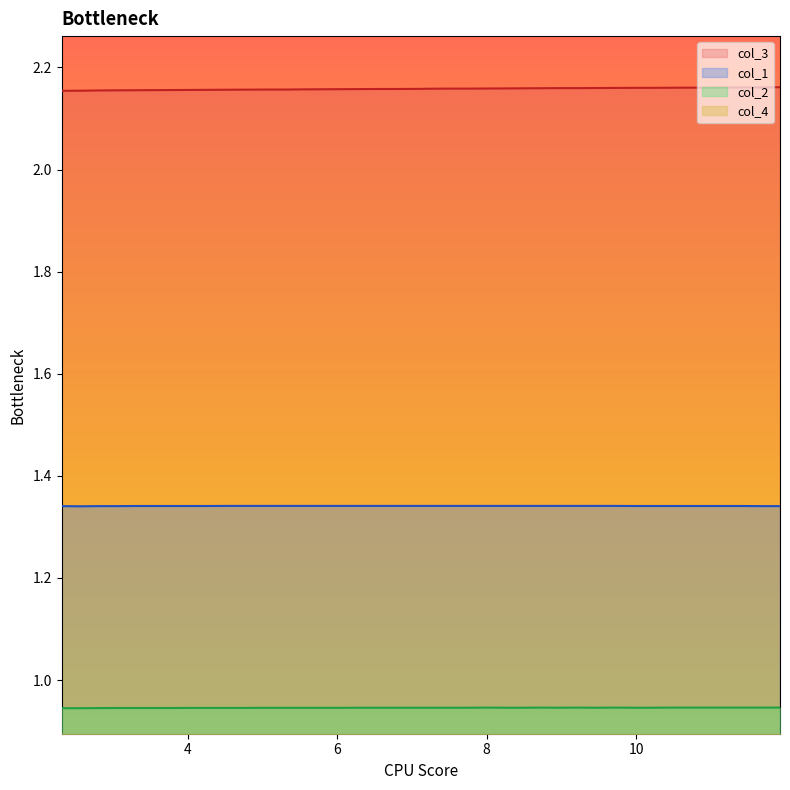

Reading left to right, extract all data points from this chart.

col_3: 2.2	2.2	2.2	2.2	2.2	2.2	2.2	2.2	2.2	2.2	2.2	2.2	2.2	2.2	2.2	2.2	2.2	2.2	2.2	2.2	2.2	2.2	2.2	2.2	2.2	2.2	2.2	2.2	2.2	2.2	2.2	2.2	2.2	2.2	2.2	2.2	2.2	2.2	2.2	2.2
col_1: 1.3	1.3	1.3	1.3	1.3	1.3	1.3	1.3	1.3	1.3	1.3	1.3	1.3	1.3	1.3	1.3	1.3	1.3	1.3	1.3	1.3	1.3	1.3	1.3	1.3	1.3	1.3	1.3	1.3	1.3	1.3	1.3	1.3	1.3	1.3	1.3	1.3	1.3	1.3	1.3
col_2: 0.9	0.9	0.9	0.9	0.9	0.9	0.9	0.9	0.9	0.9	0.9	0.9	0.9	0.9	0.9	0.9	0.9	0.9	0.9	0.9	0.9	0.9	0.9	0.9	0.9	0.9	0.9	0.9	0.9	0.9	0.9	0.9	0.9	0.9	0.9	0.9	0.9	0.9	0.9	0.9
col_4: 0.0	0.0	0.0	0.0	0.0	0.0	0.0	0.0	0.0	0.0	0.0	0.0	0.0	0.0	0.0	0.0	0.0	0.0	0.0	0.0	0.0	0.0	0.0	0.0	0.0	0.0	0.0	0.0	0.0	0.0	0.0	0.0	0.0	0.0	0.0	0.0	0.0	0.0	0.0	0.0